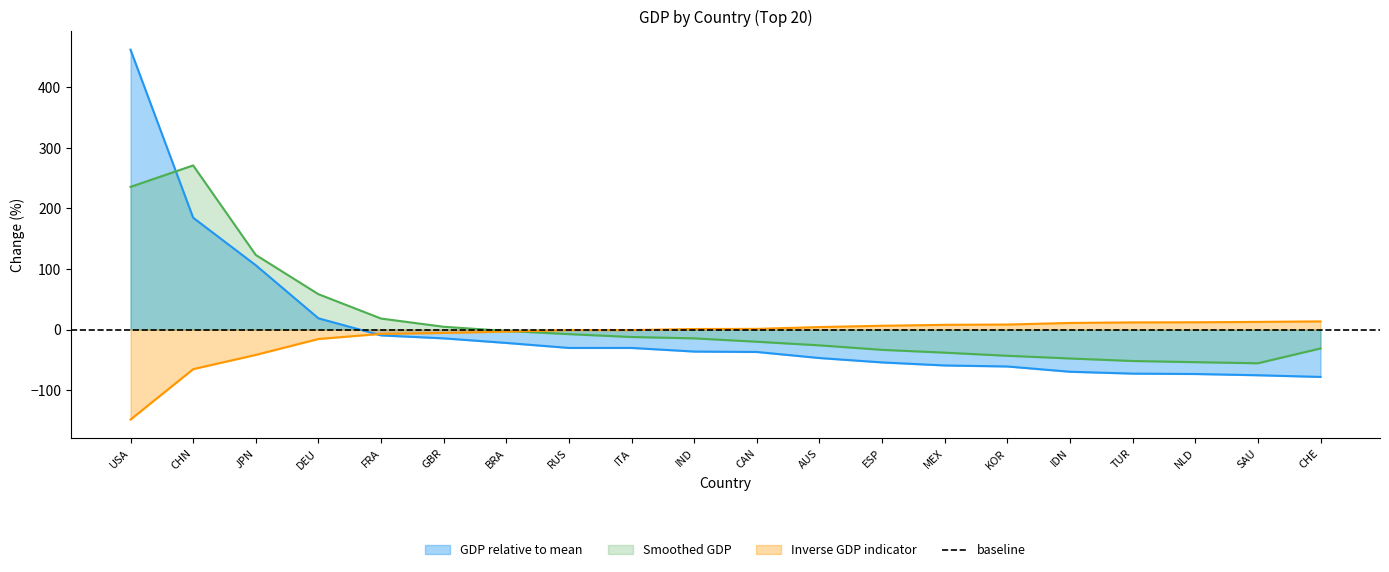

Reading left to right, extract all data points from this chart.

USA=461.8	CHN=184.5	JPN=106.1	DEU=18.6	FRA=-9.6	GBR=-14.5	BRA=-22.1	RUS=-30.3	ITA=-30.3	IND=-36.3	CAN=-37.0	AUS=-47.0	ESP=-54.2	MEX=-59.3	KOR=-60.9	IDN=-69.6	TUR=-72.7	NLD=-73.4	SAU=-75.4	CHE=-78.2